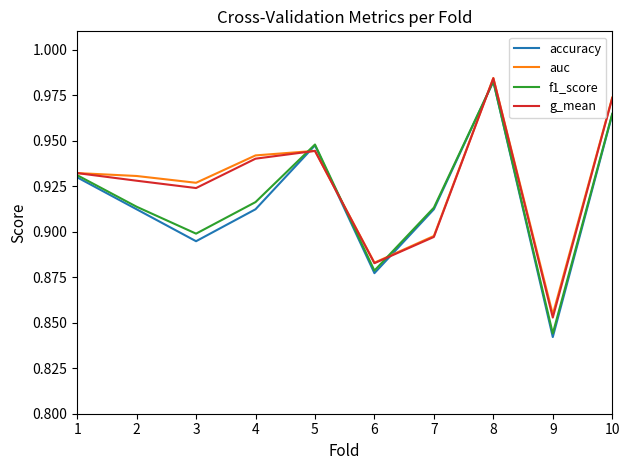

Which series has the largest range (max minus min)?

accuracy